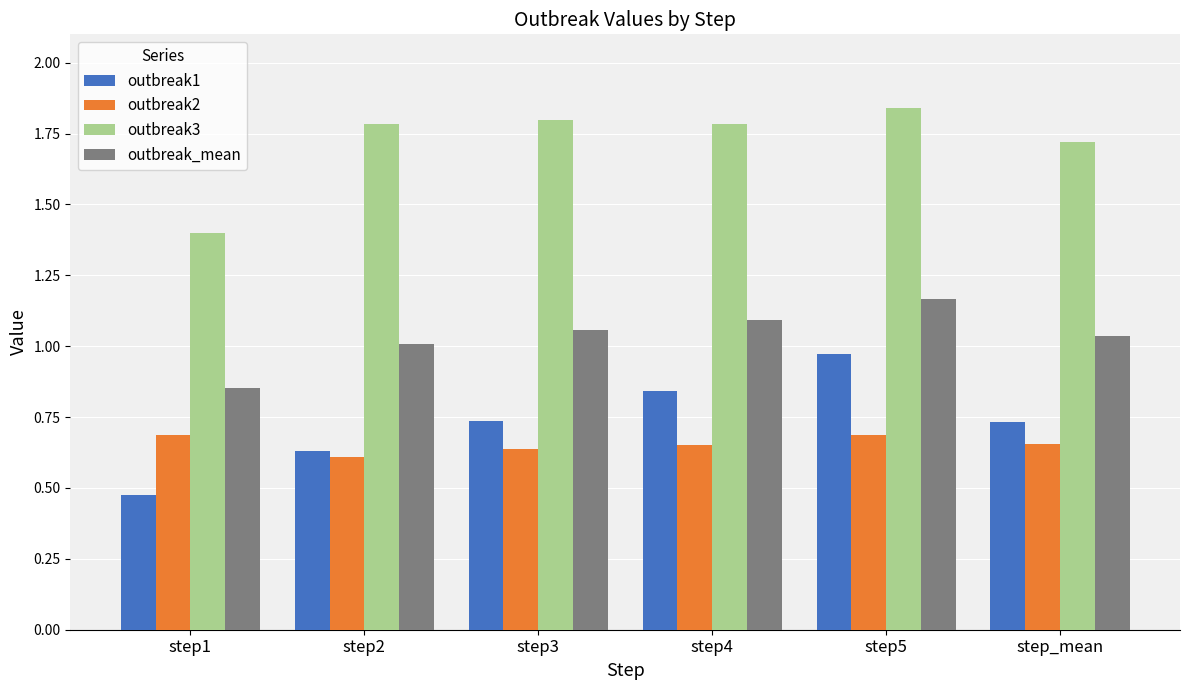

What position from the right is step4?

3